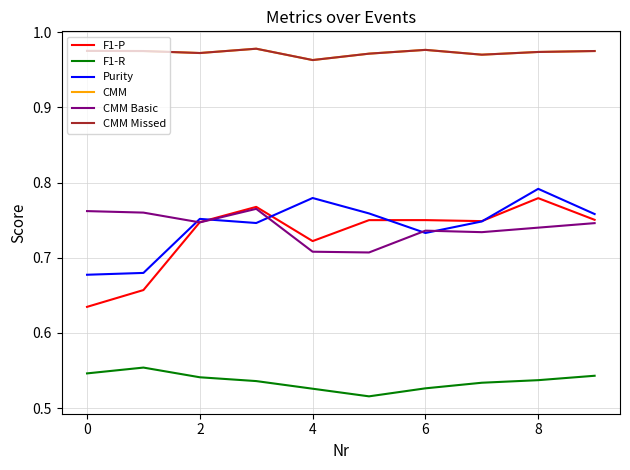

Does the chart have visible grid lines?

Yes